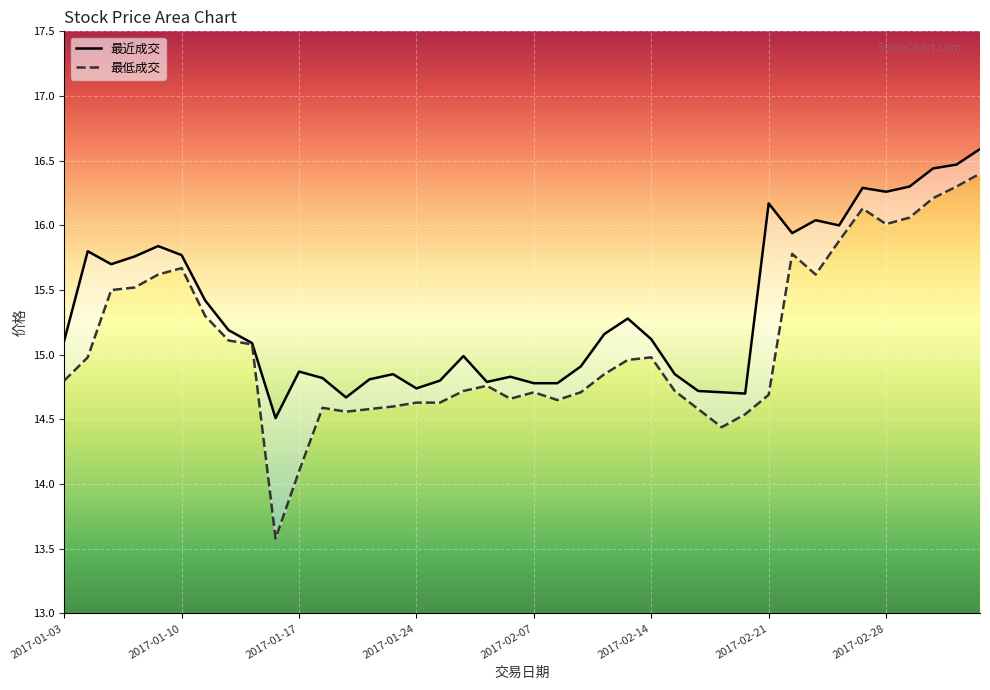

What is the total value across all series at 2017-01-20?

29.4